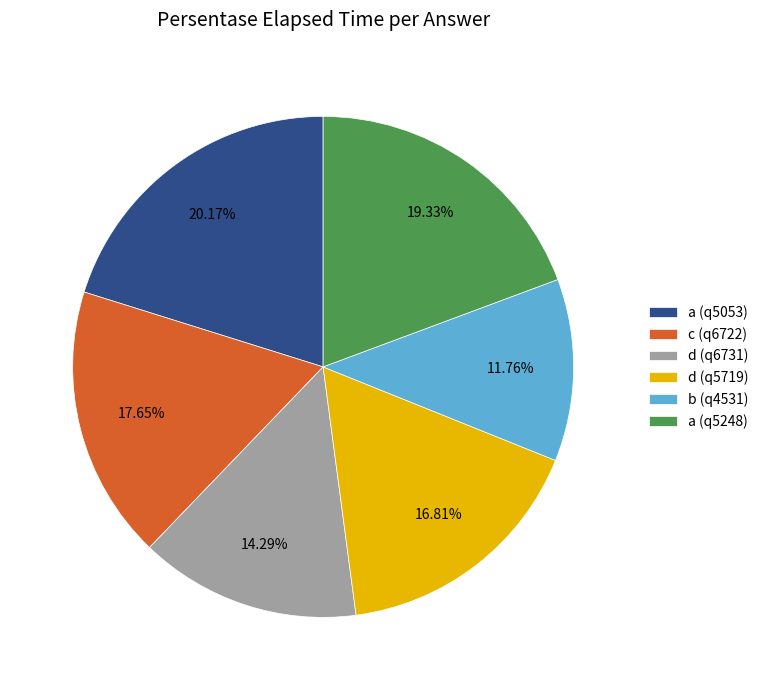

The d (q6731) slice represents 23% of the pie. True or false?

False